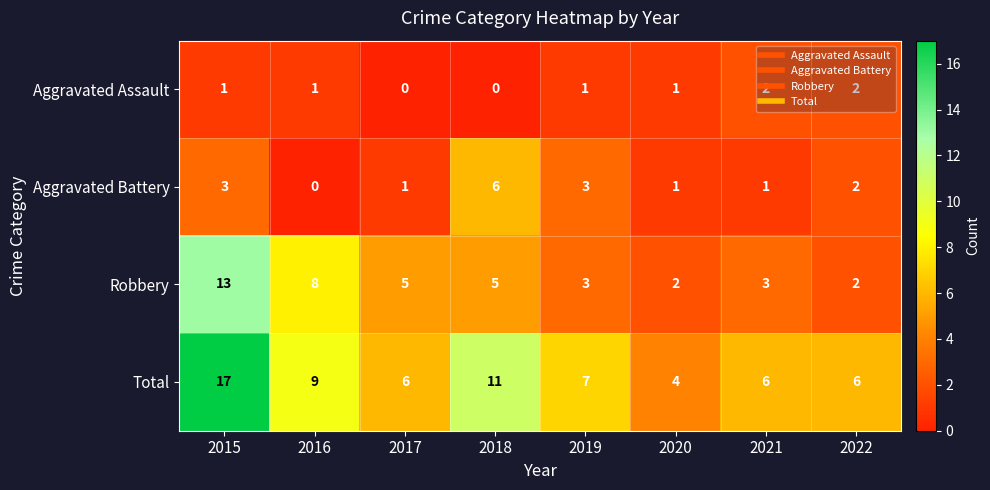

List the series in order of their overall mean, lowest first.

Aggravated Assault, Aggravated Battery, Robbery, Total